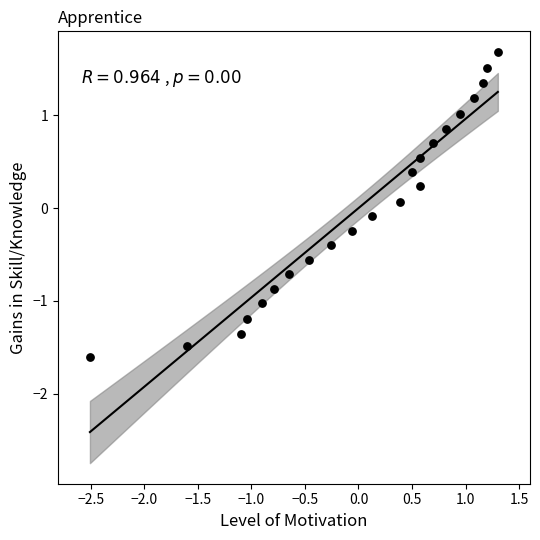

What is the range of Y values (max minus min)?

3.3